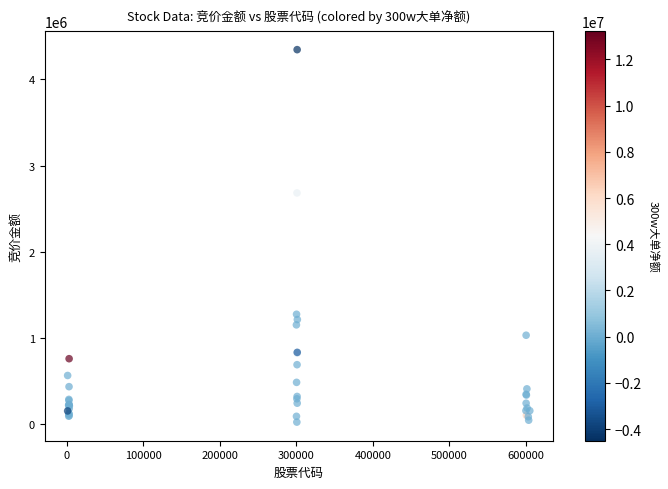

What Y value in the scatter plot is closest to 2186126?

2684100